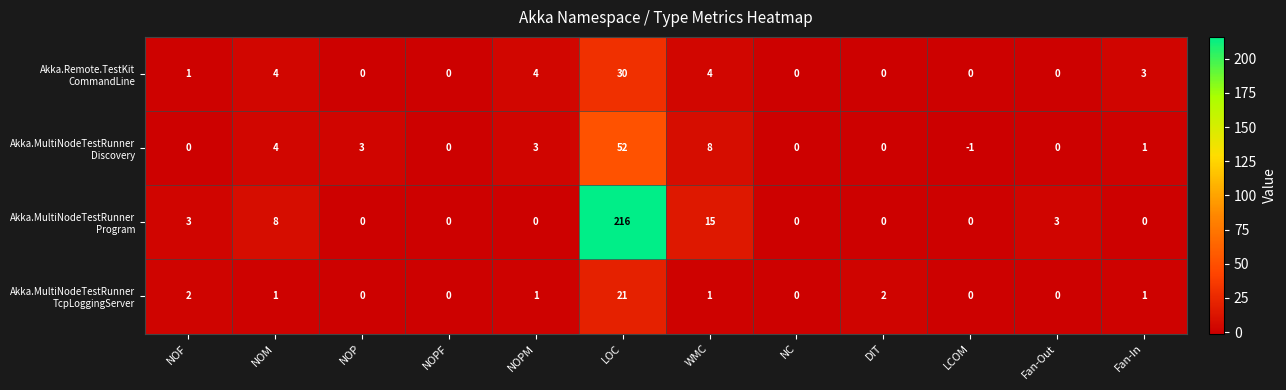

What is the minimum value shown in the chart?

-1